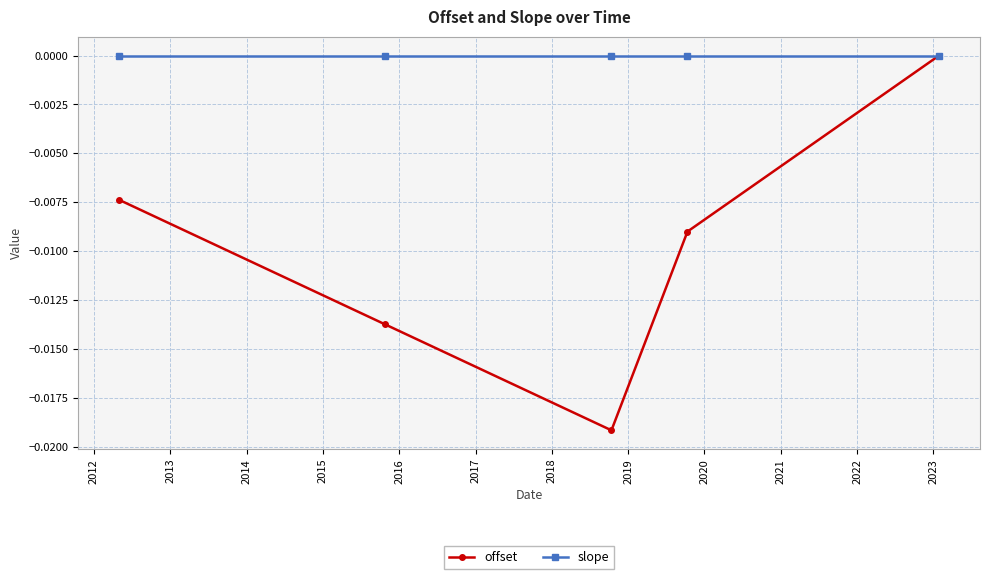

Which series has the widest spread of values?

offset